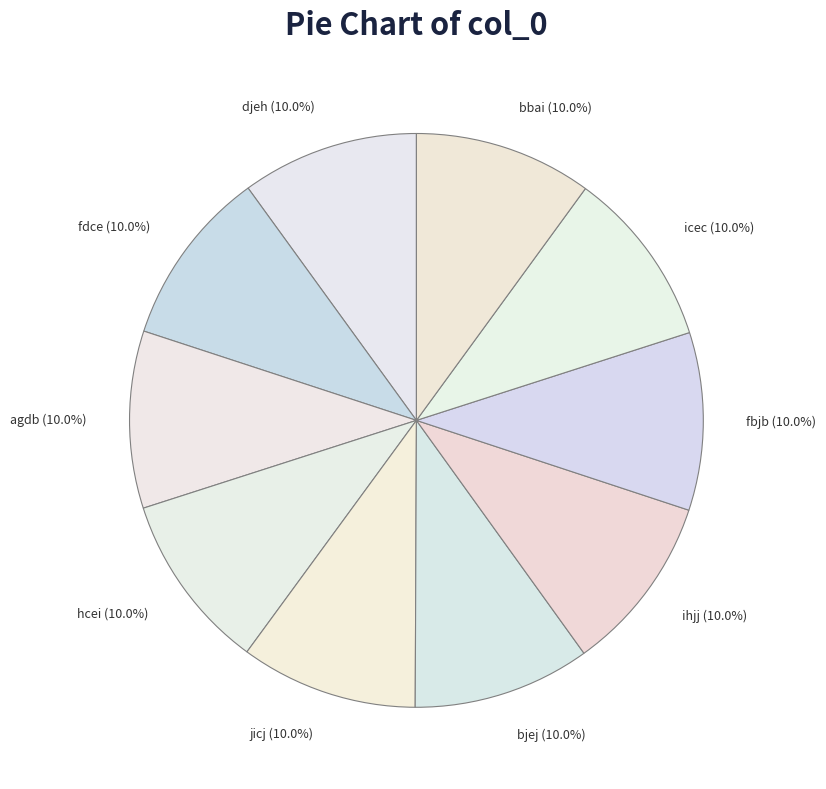

How much of the chart is everything except bbai?

90.0%